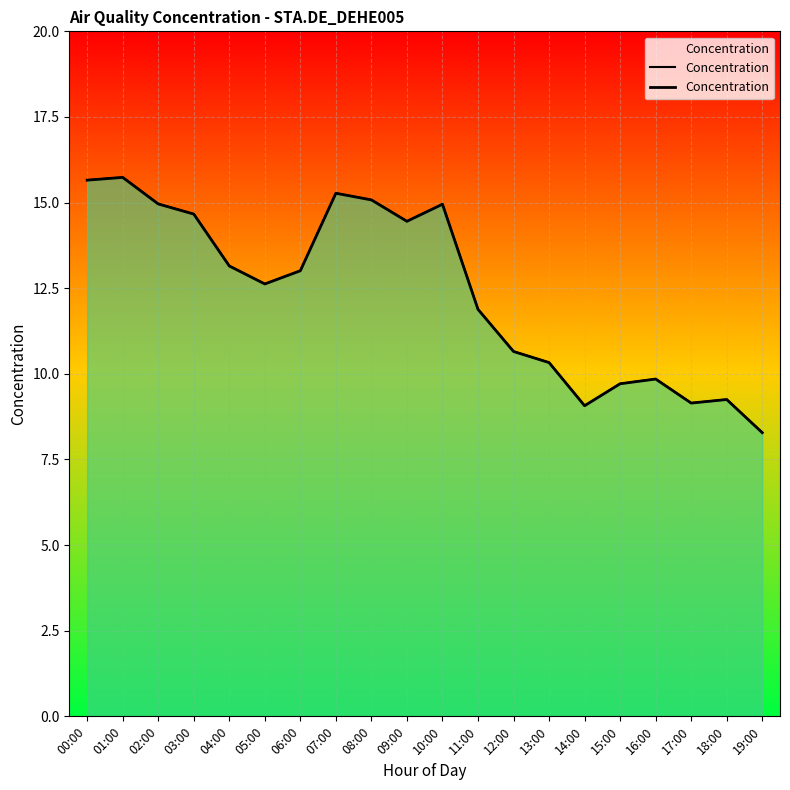

What is the value of the 1st point from the left?

15.7